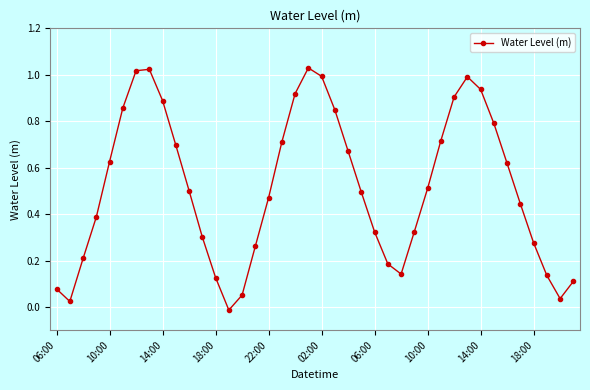

How many values exceed 0?

39